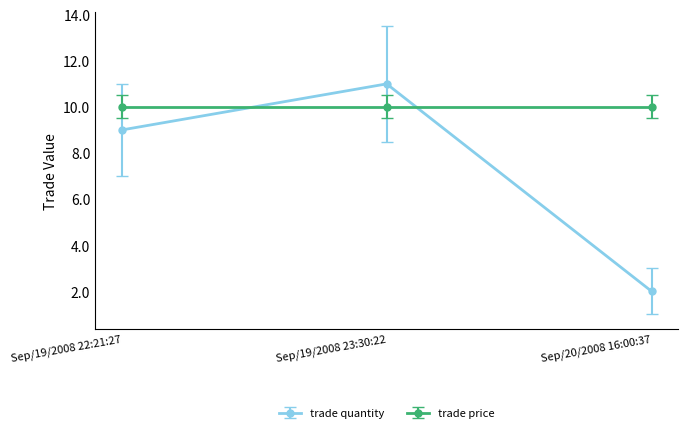

Rank the series by their maximum value, from highest to lowest.

trade quantity, trade price